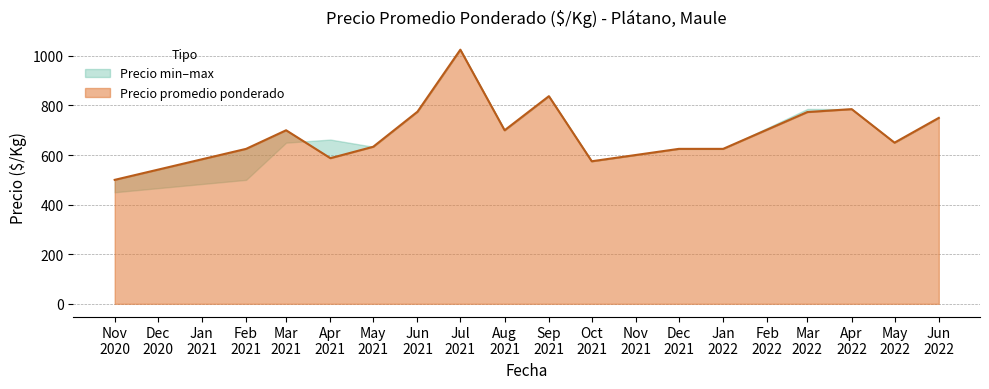

Which has a higher value, 2022-03-30 or 2021-02-24?

2022-03-30